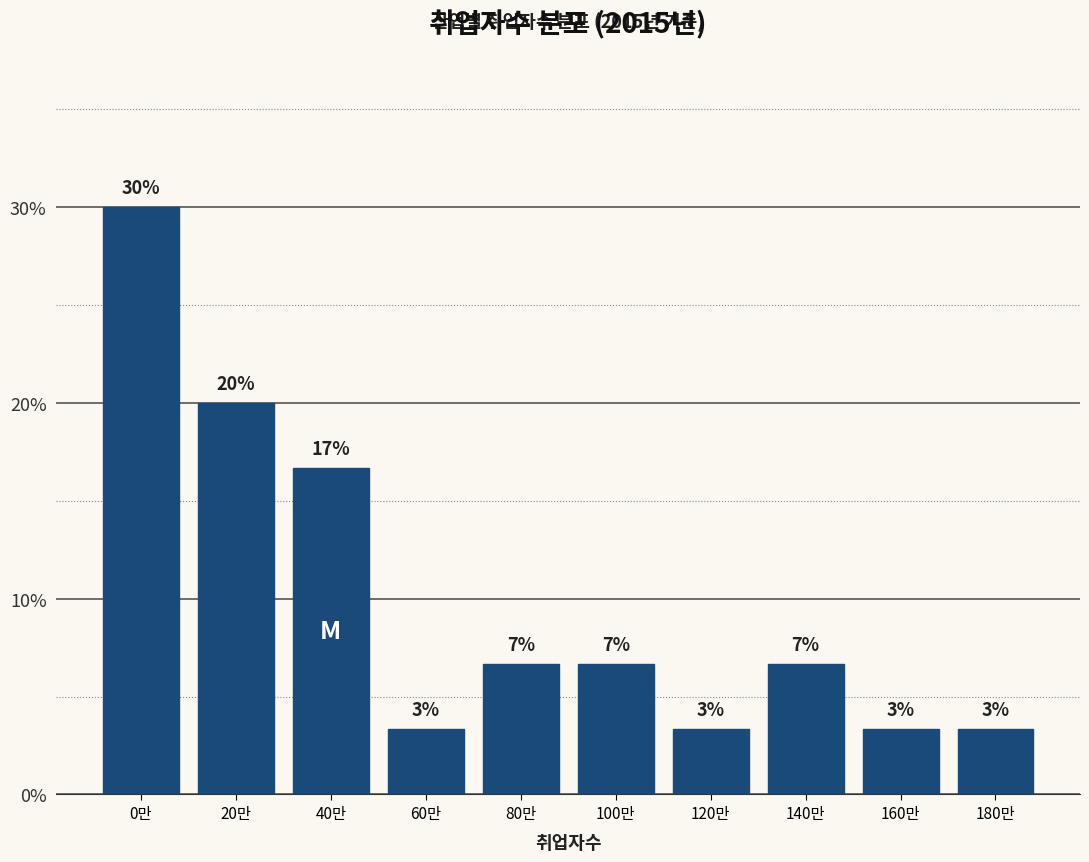

Are the bars horizontal?

No